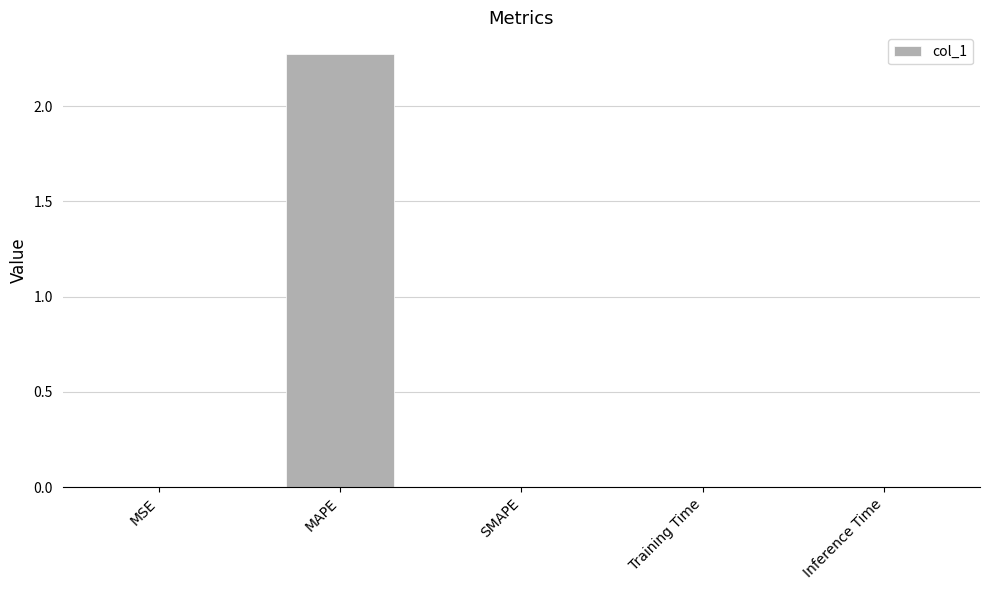

Between MAPE and MSE, which is larger?

MAPE